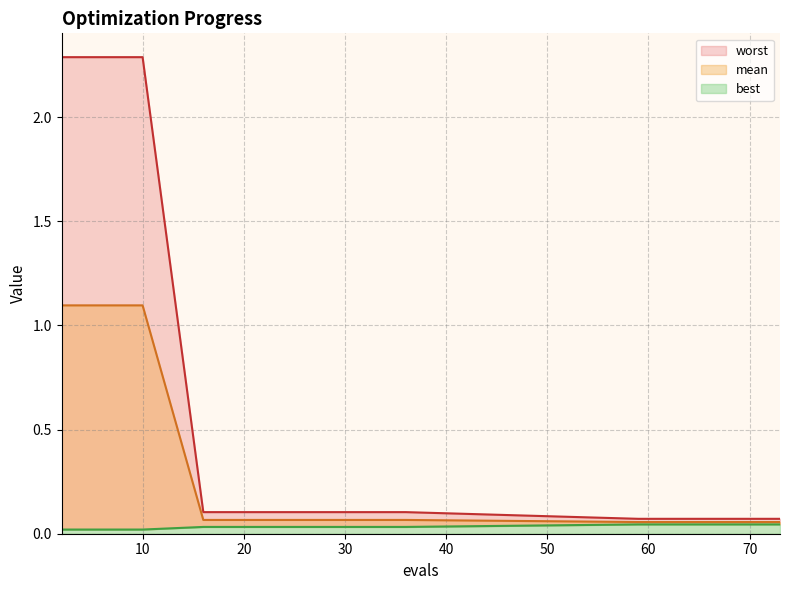

True or false: worst has more than 2 interior local peaks.

False